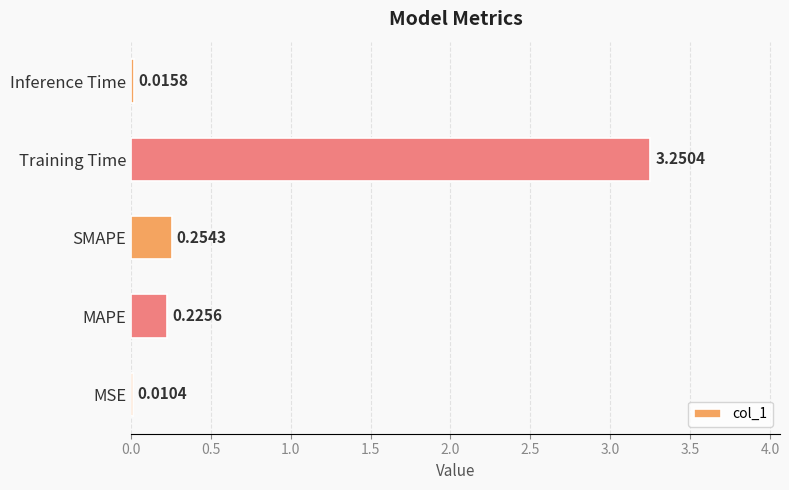

What is the change in value from MSE to MAPE?

+0.2